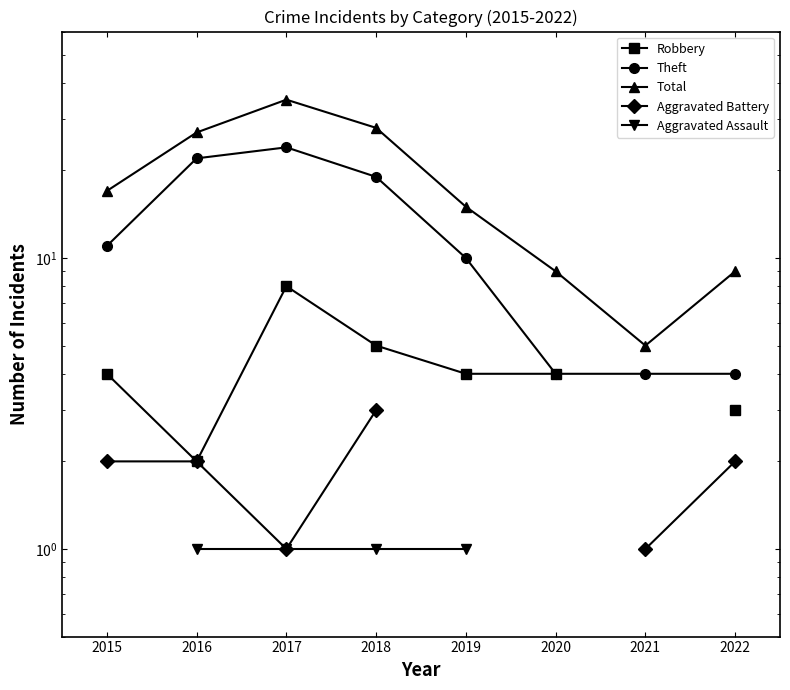

At which label is Aggravated Battery closest to 2?

2015